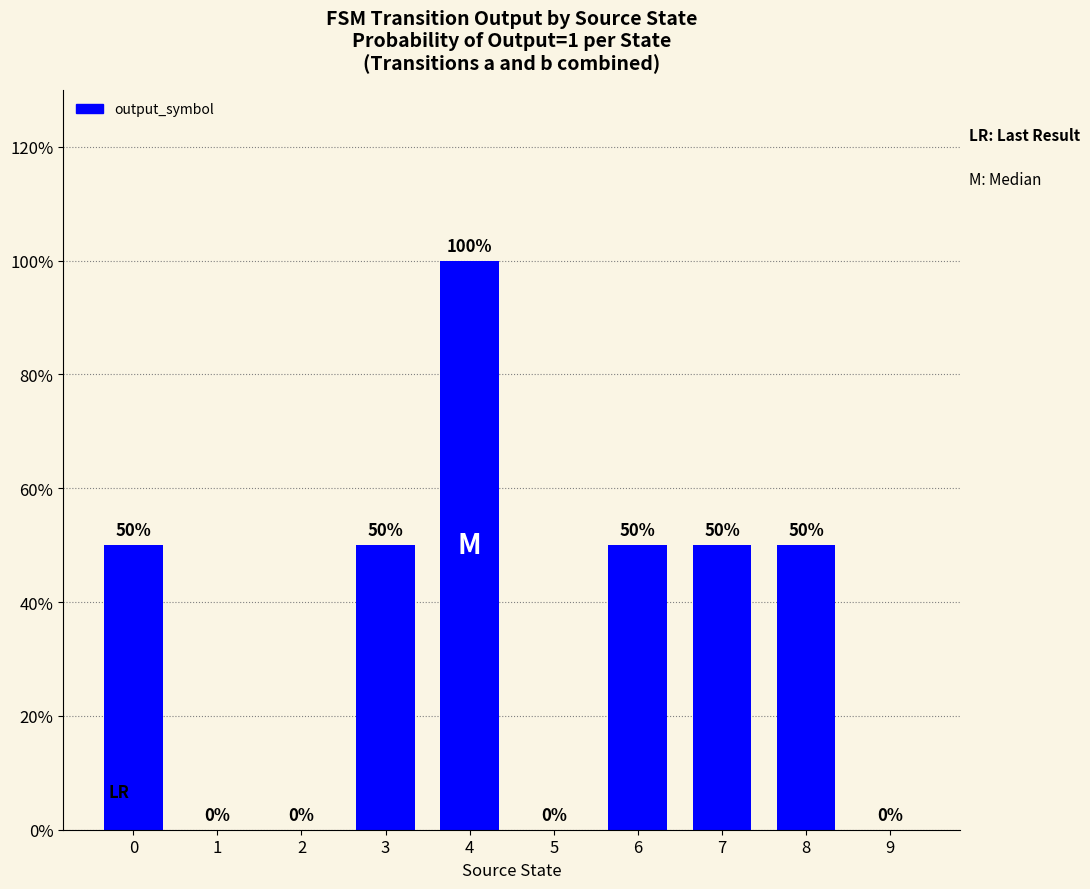

Which category has the highest value across all series?

4